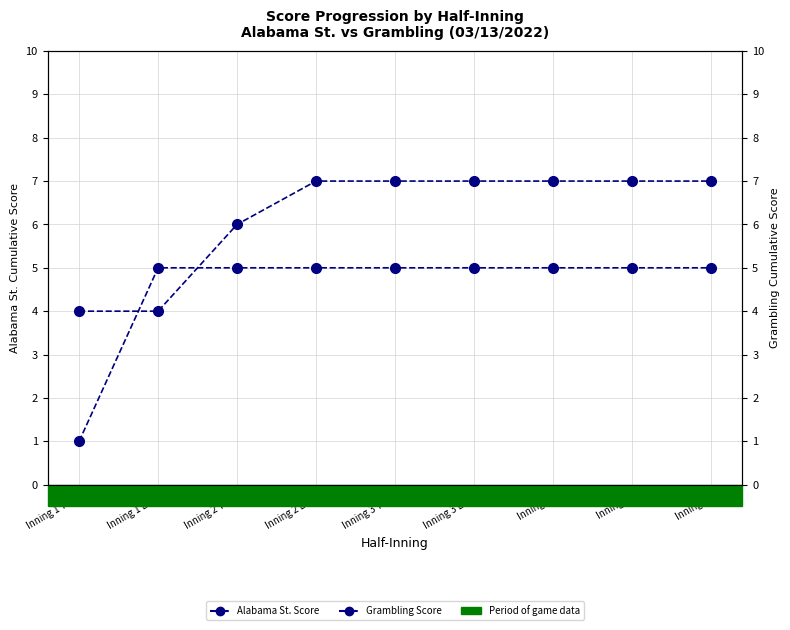

What is the average value of the Grambling Score series?

6